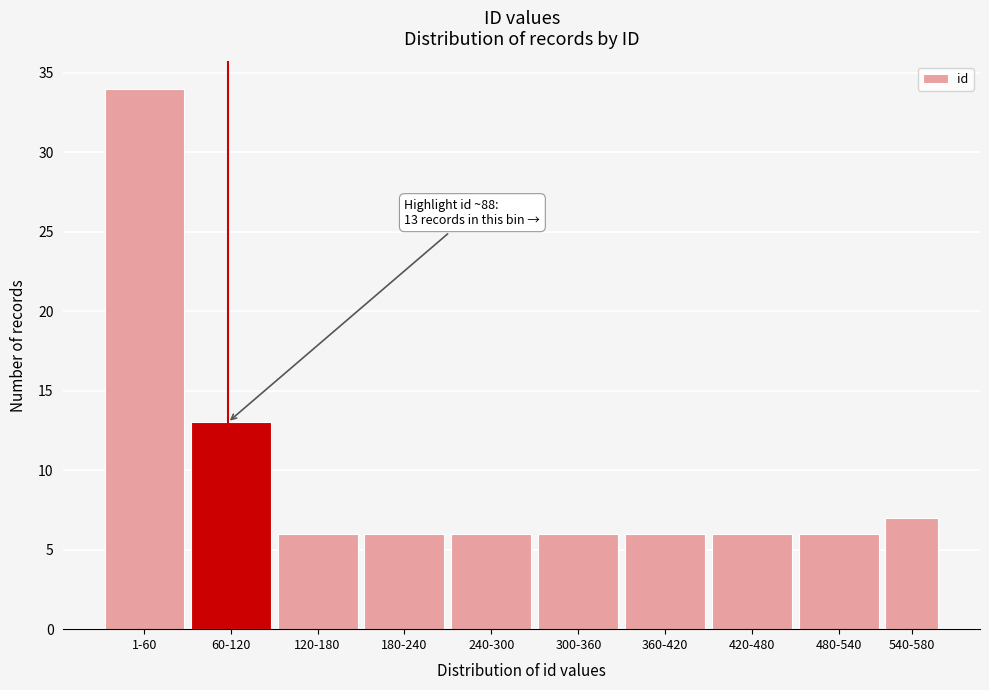

Reading left to right, what are all the values shown in this chart?

34	13	6	6	6	6	6	6	6	7